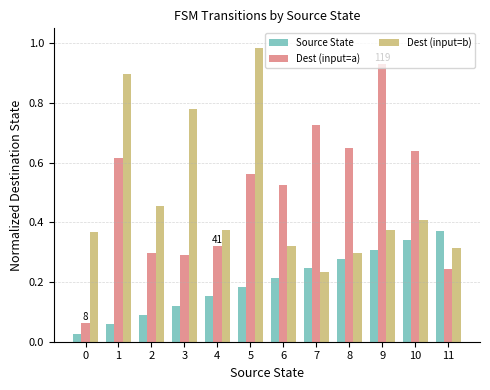

At how many categories does at least one series exceed 0?

12